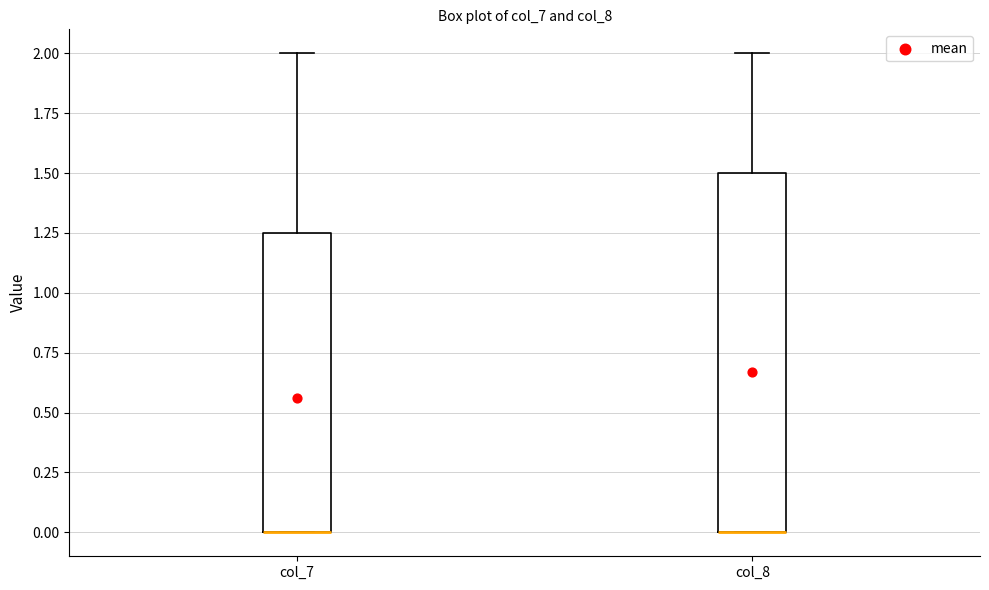

Reading left to right, transcribe this box plot: for each box, give where its median line is, the range the box spans, and where its two whiskers end, as read against the y-axis. The values are not printed on the chart, so give them approximately, as read against the axis.

col_7: median 0.00 (drawn on the box's lower edge), box 0.00 to 1.25, whiskers 0.00 to 2.00
col_8: median 0.00 (drawn on the box's lower edge), box 0.00 to 1.50, whiskers 0.00 to 2.00